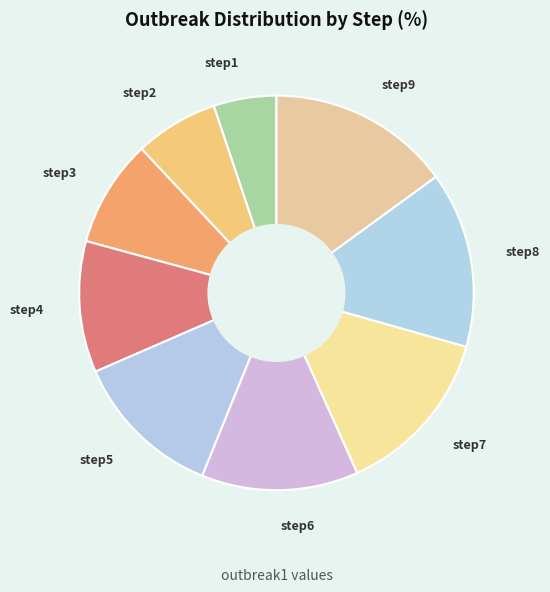

Rank the categories by value from lowest to highest.

step1, step2, step3, step4, step5, step6, step7, step8, step9